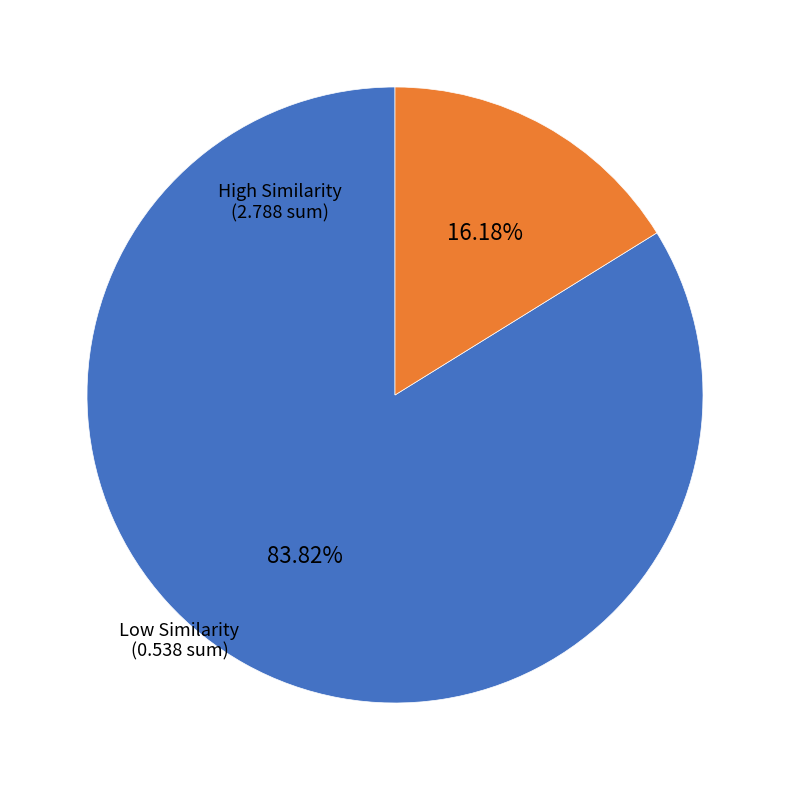

Is there any slice that represents more than half of the pie?

Yes